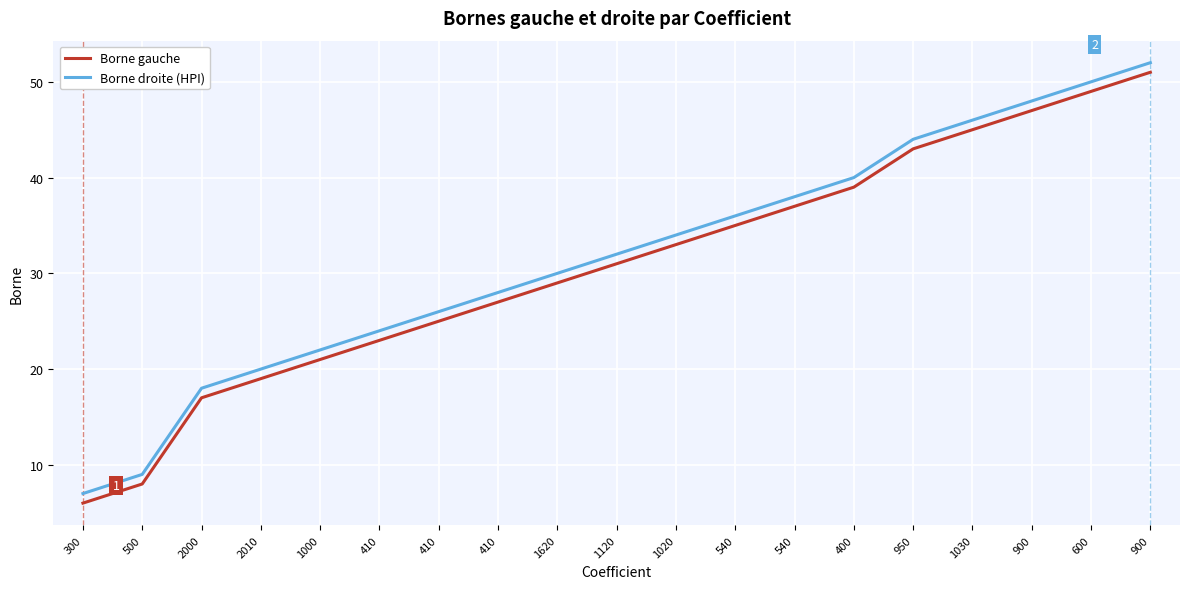

What is the greatest value displayed?

52